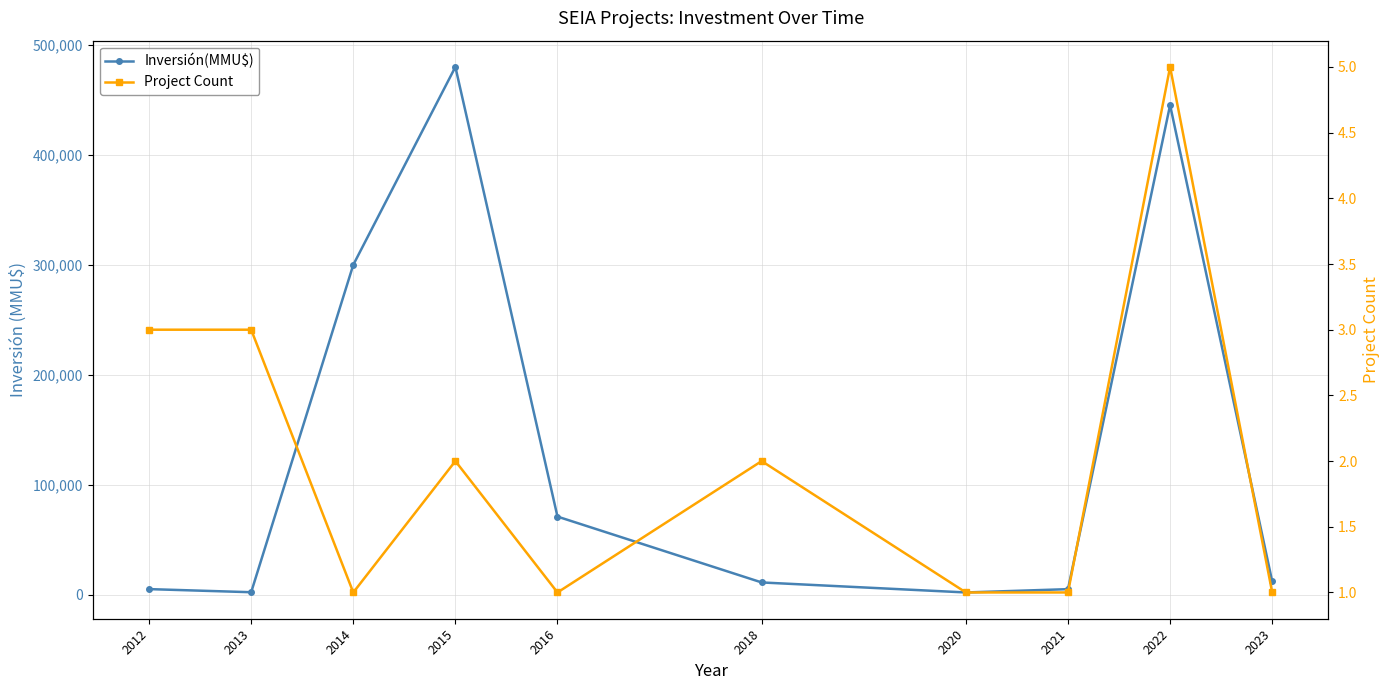

What is the sum of the Inversión(MMU$) values at 2015 and 2022?

925273